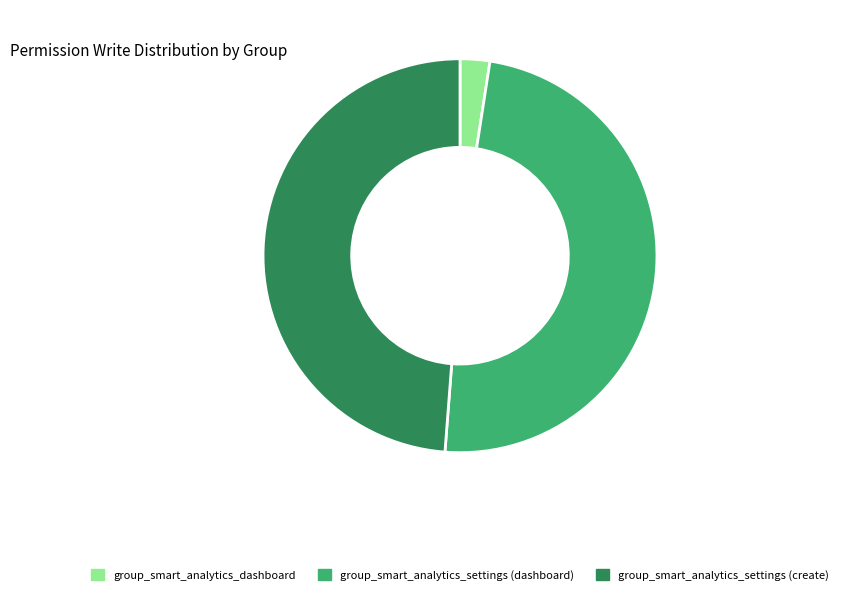

Is it true that group_smart_analytics_settings (dashboard) is 49% of the pie?

True